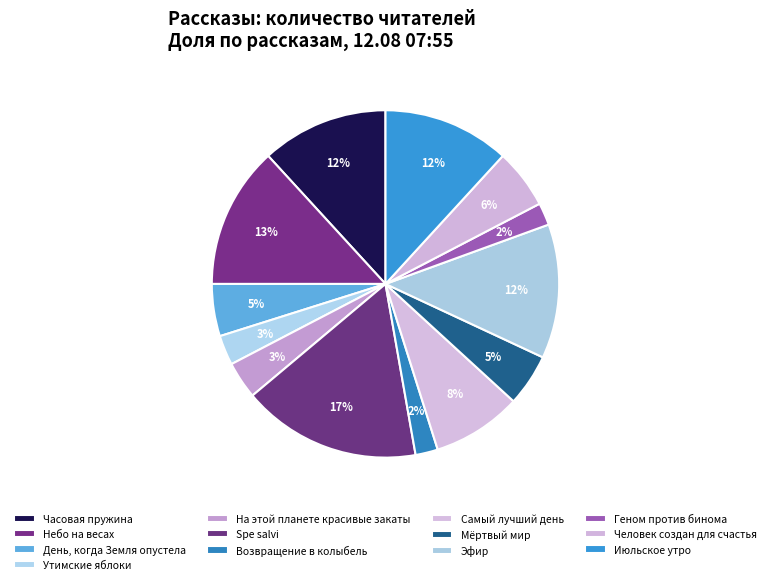

Which slice is the smallest?

Возвращение в колыбель